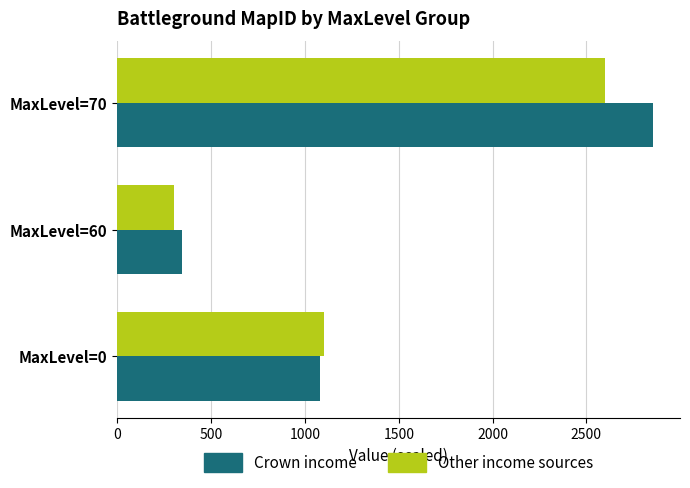

Count the number of data series in this chart.

2